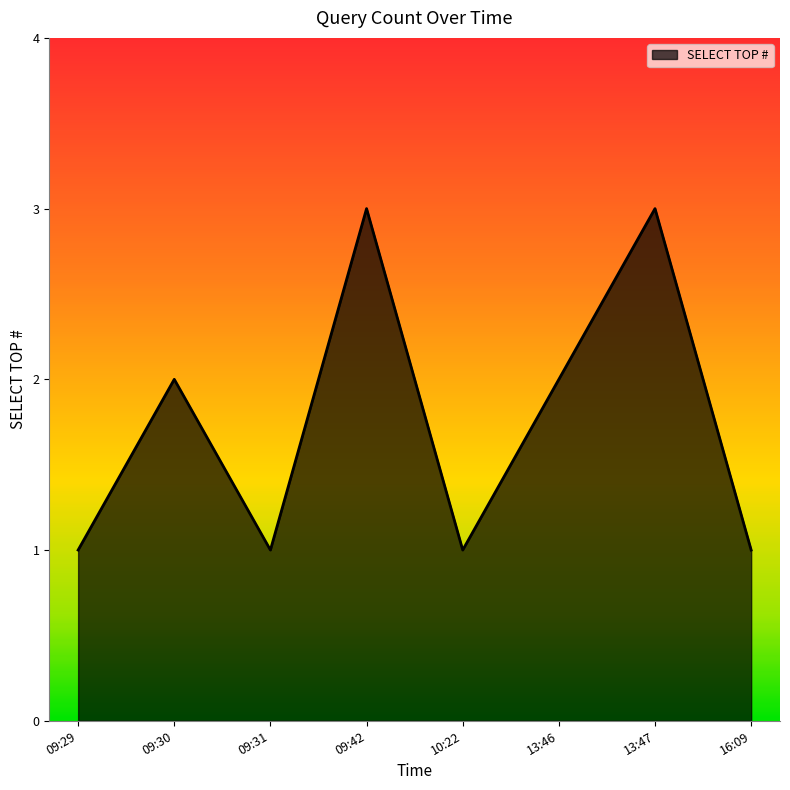

What is the greatest value displayed?

3